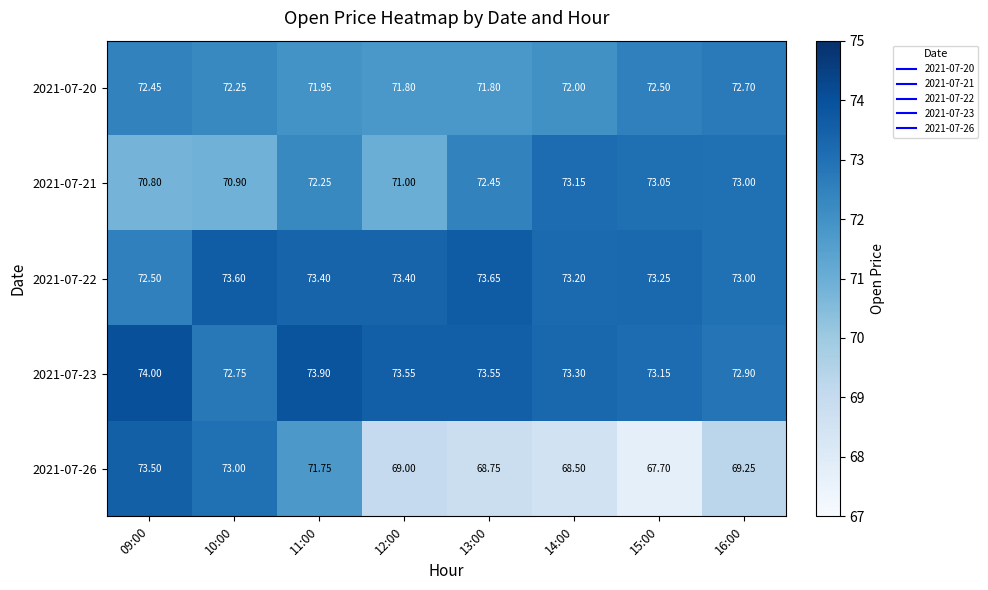

Is the value of 2021-07-23 at 15:00 greater than the value of 2021-07-20 at 10:00?

Yes